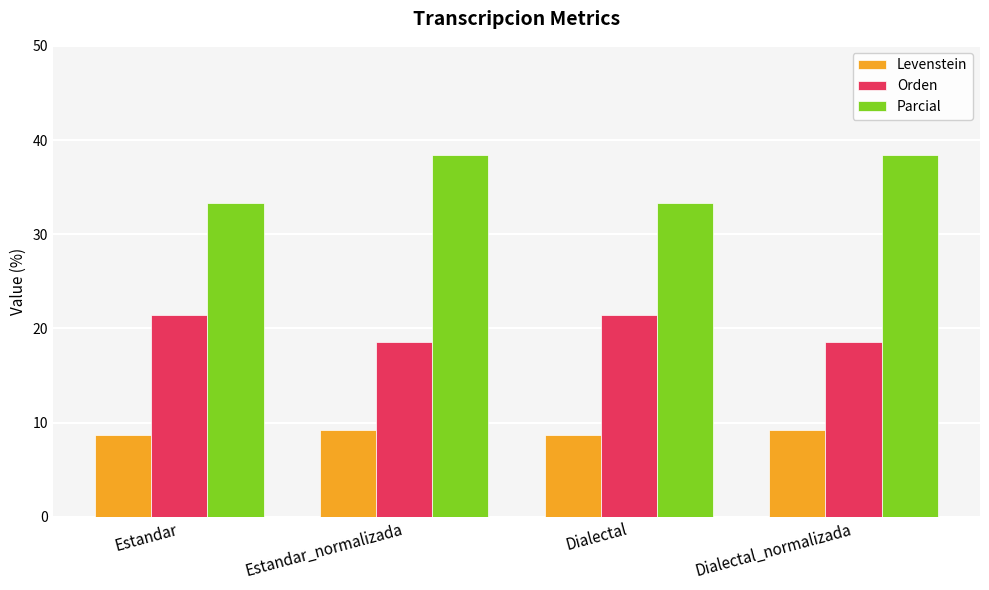

Which series has the largest total across all categories?

Parcial